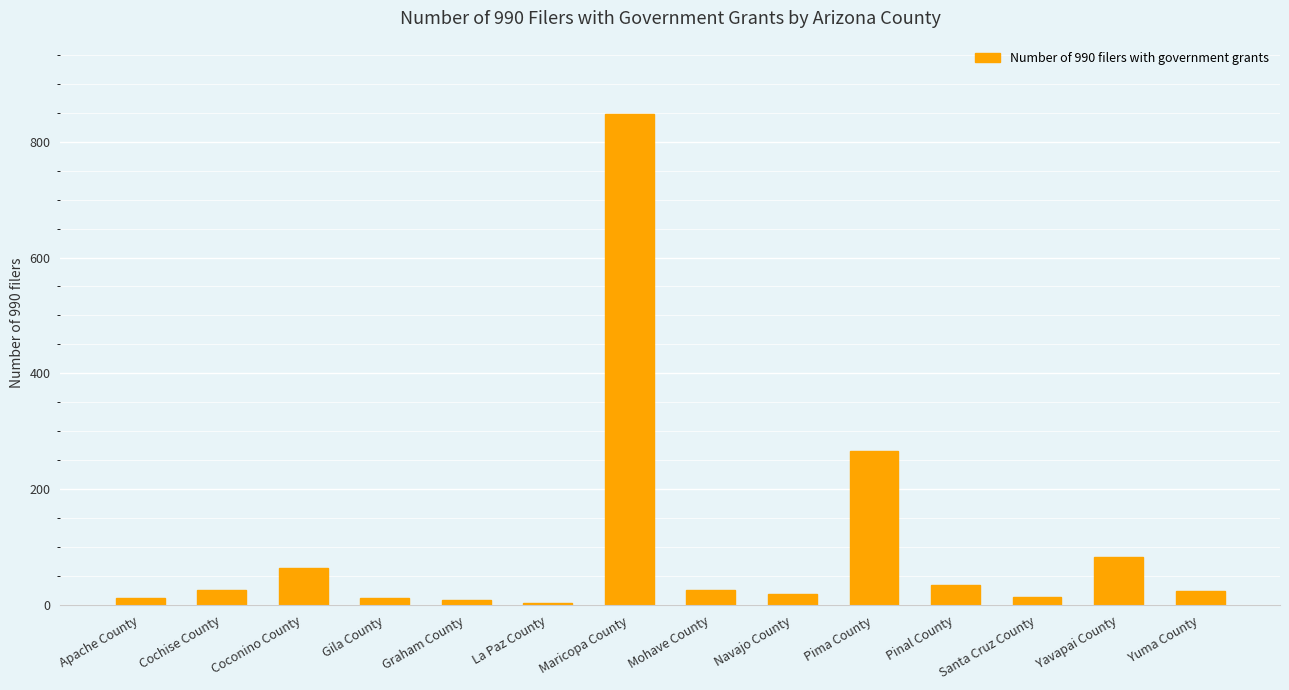

Which category has the highest value across all series?

Maricopa County